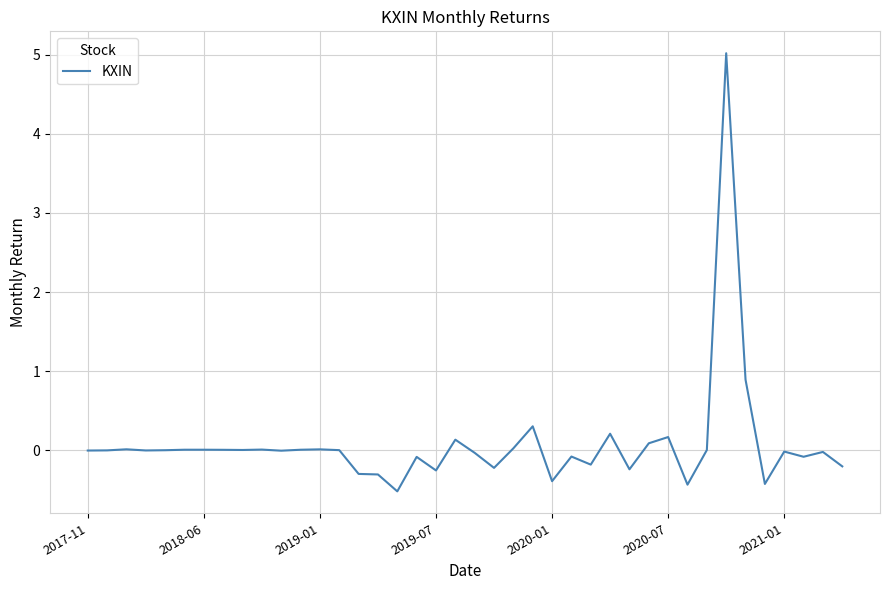

What is the difference between the maximum and minimum values?

5.5